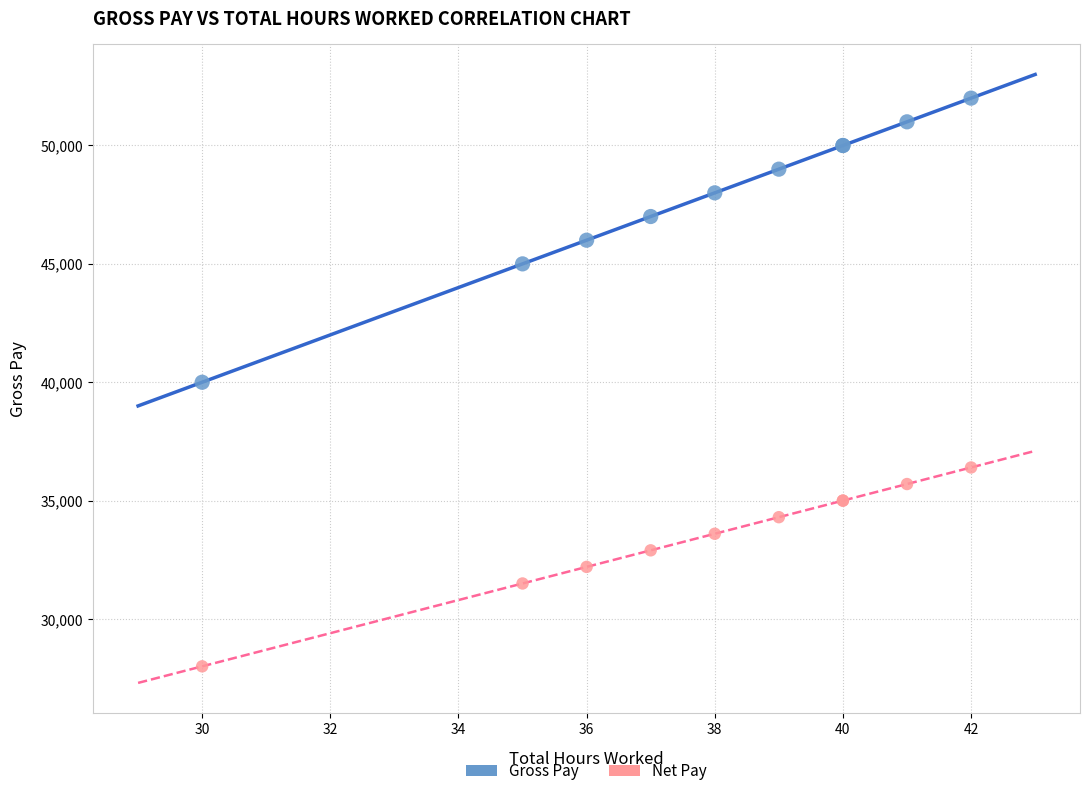

Which series has the widest spread of Y values?

Gross Pay